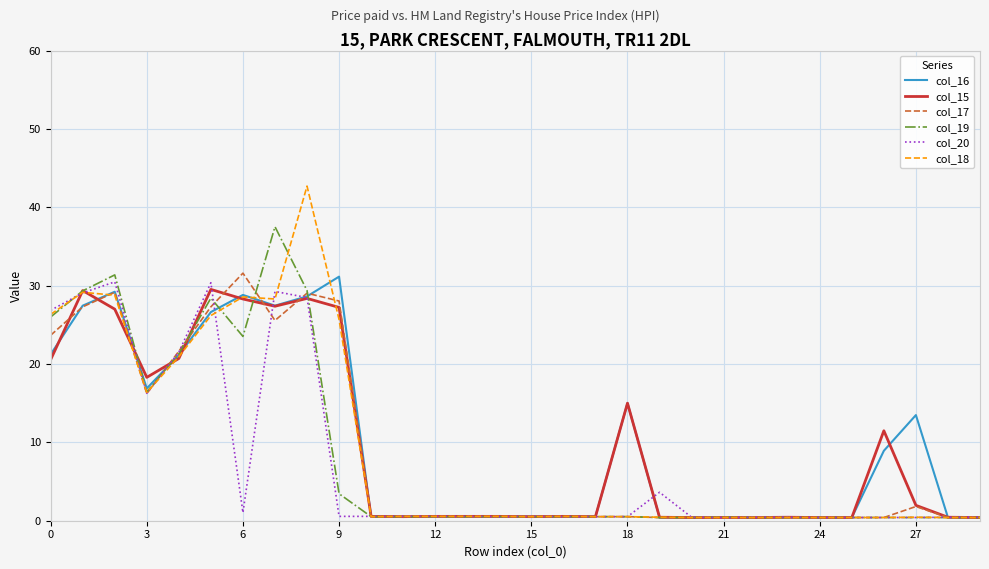

What are all the series names shown in the legend?

col_16, col_15, col_17, col_19, col_20, col_18